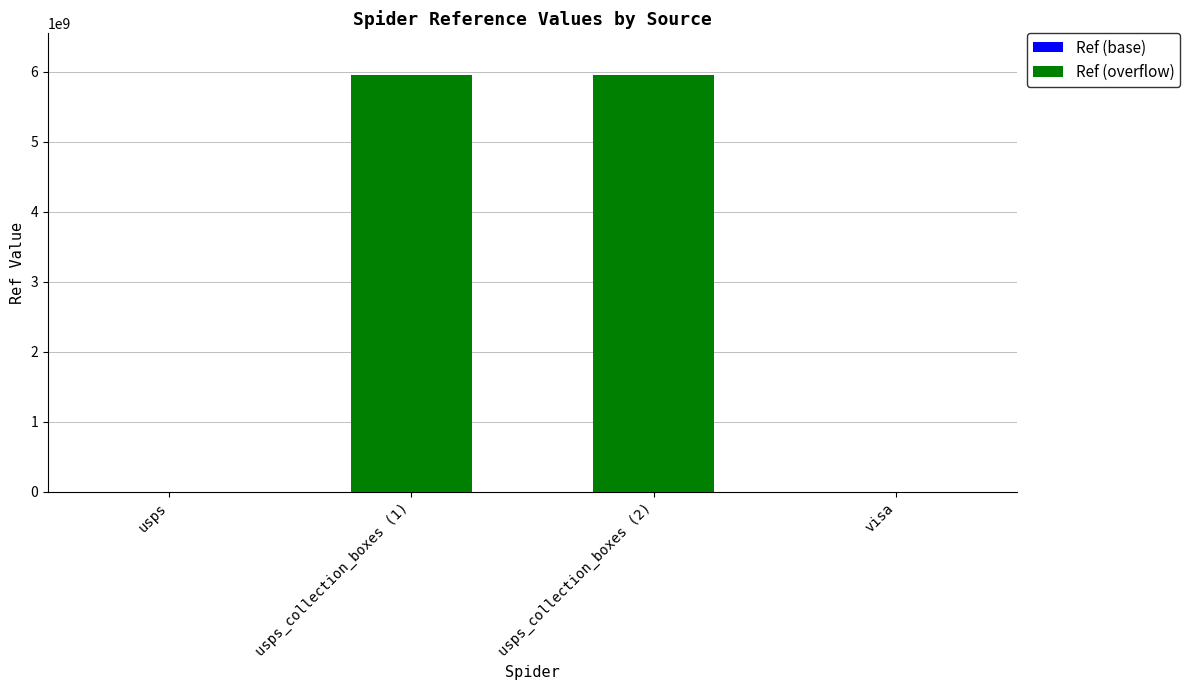

How many data points does each series have?

4